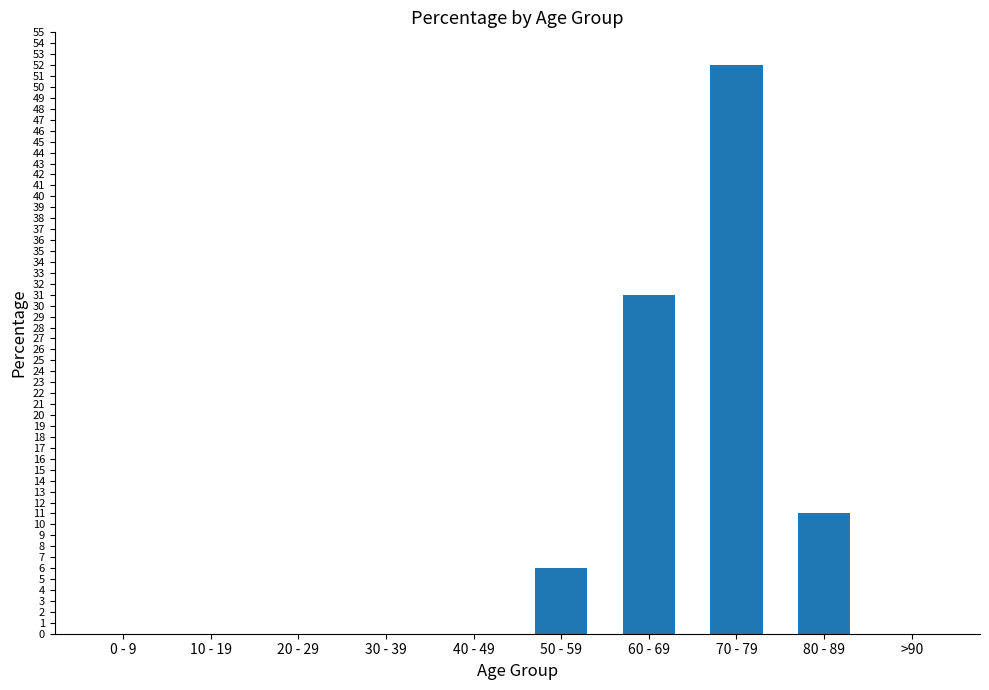

Are the bars grouped side by side (vs. stacked)?

No